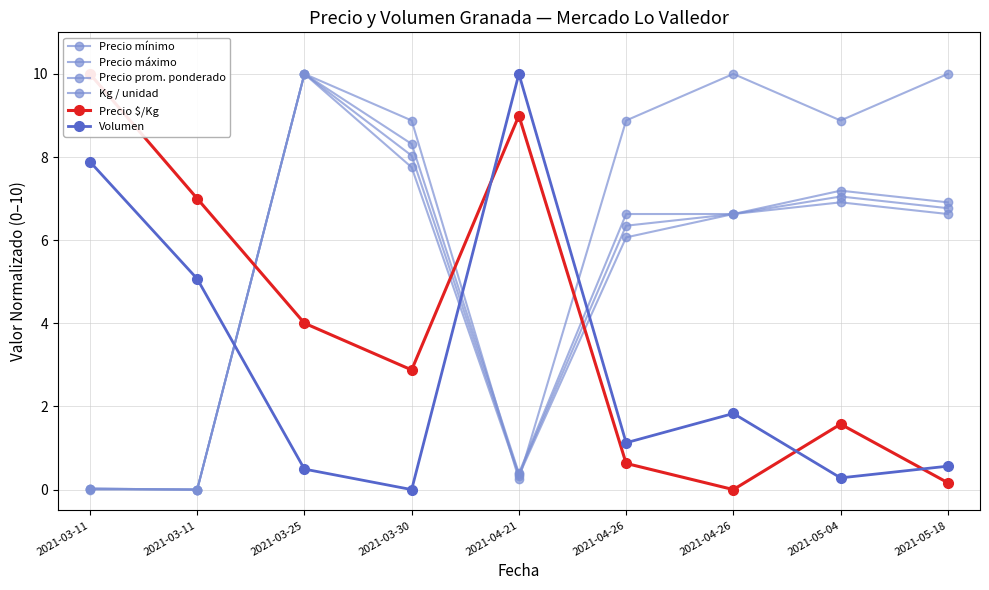

Reading left to right, list all the values displayed in this chart.

Precio mínimo: 0.0	0.0	10.0	7.8	0.3	6.1	6.6	6.9	6.6
Precio máximo: 0.0	0.0	10.0	8.3	0.4	6.6	6.6	7.2	6.9
Precio prom. ponderado: 0.0	0.0	10.0	8.0	0.4	6.3	6.6	7.1	6.8
Kg / unidad: 0.0	0.0	10.0	8.9	0.2	8.9	10.0	8.9	10.0
Precio $/Kg: 10.0	7.0	4.0	2.9	9.0	0.6	0.0	1.6	0.2
Volumen: 7.9	5.1	0.5	0.0	10.0	1.1	1.8	0.3	0.6